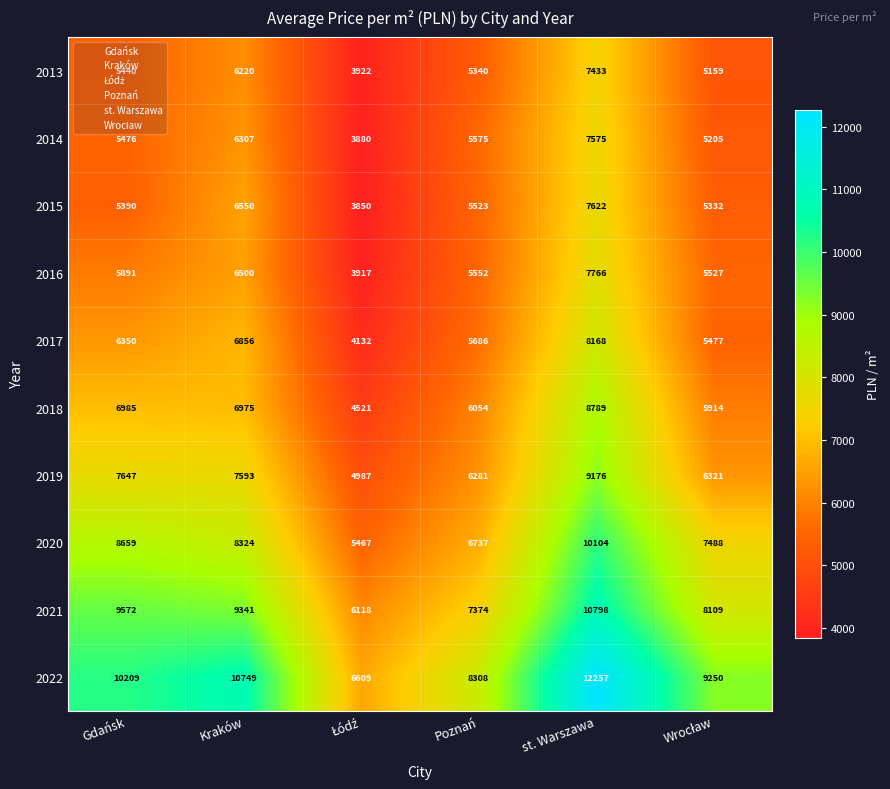

Rank the series by their maximum value, from lowest to highest.

2013, 2014, 2015, 2016, 2017, 2018, 2019, 2020, 2021, 2022